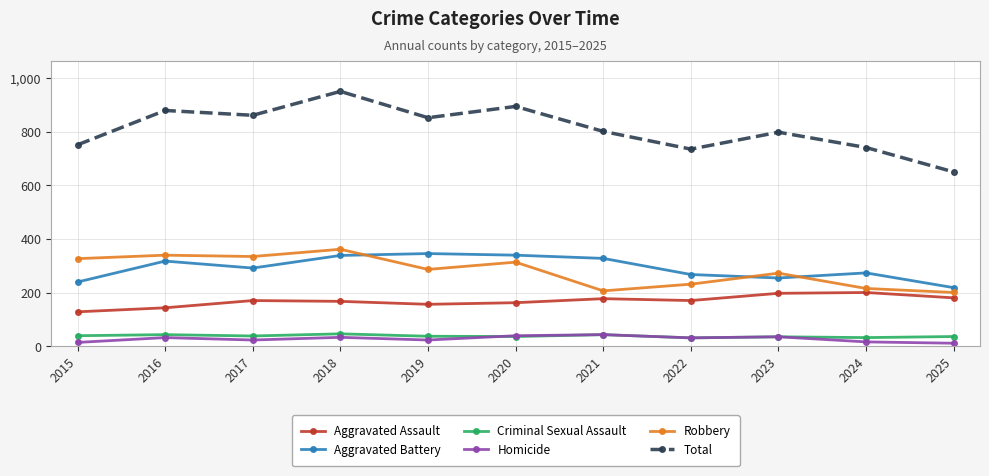

True or false: Total has more than 1 interior local peaks.

True